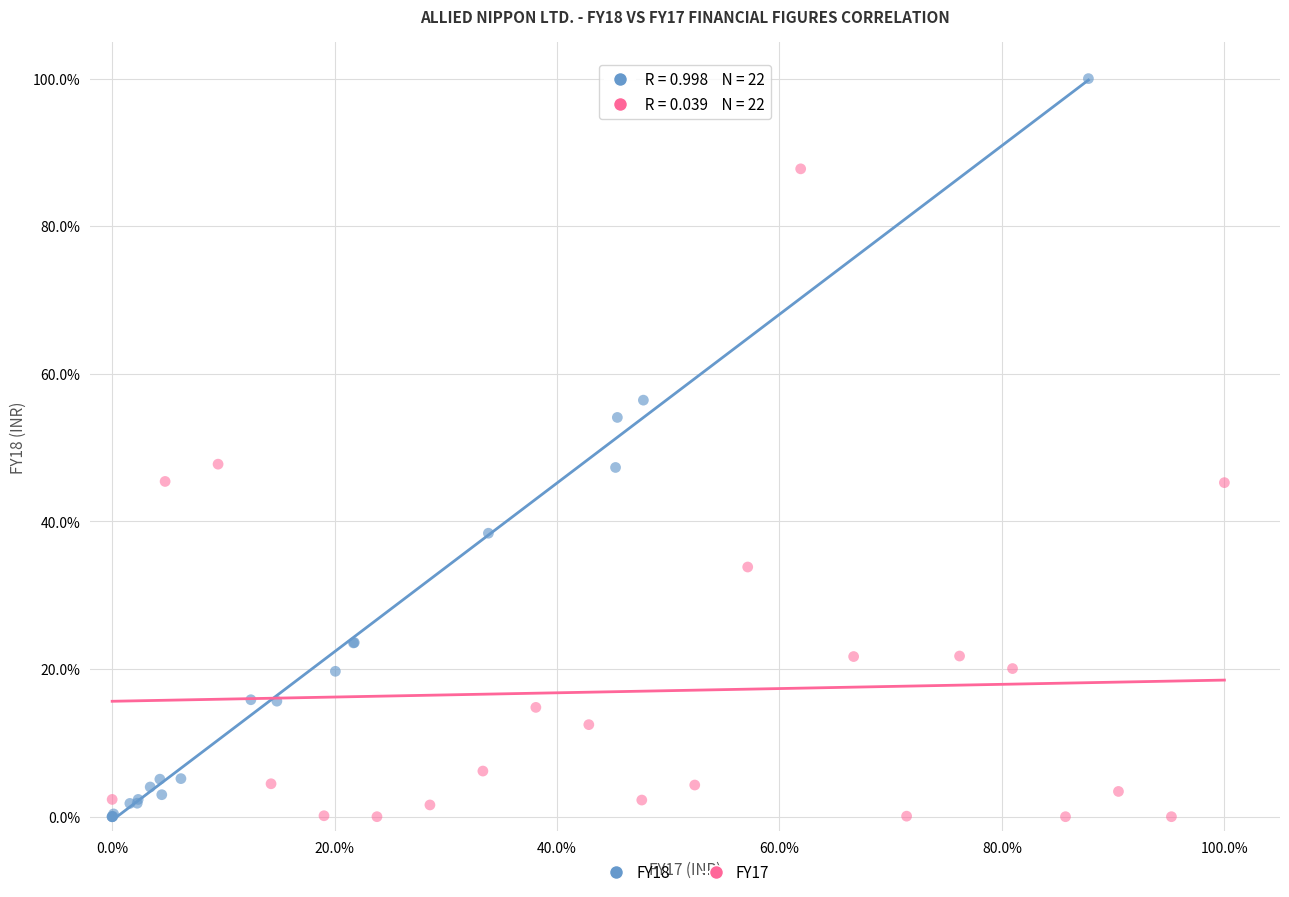

Which series reaches the maximum Y coordinate?

FY18